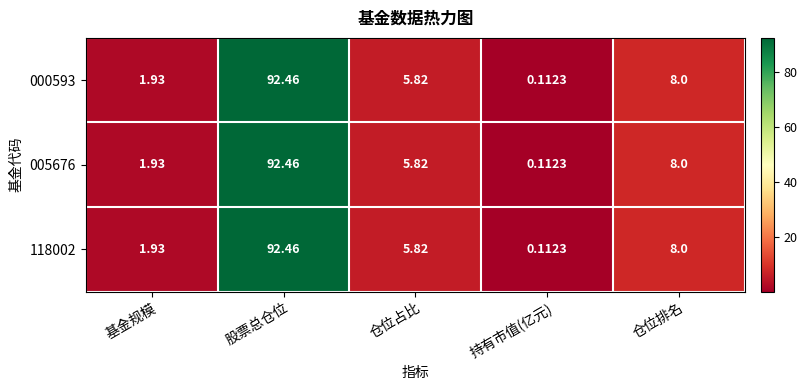

At which category does the chart reach its minimum across all series?

持有市值(亿元)